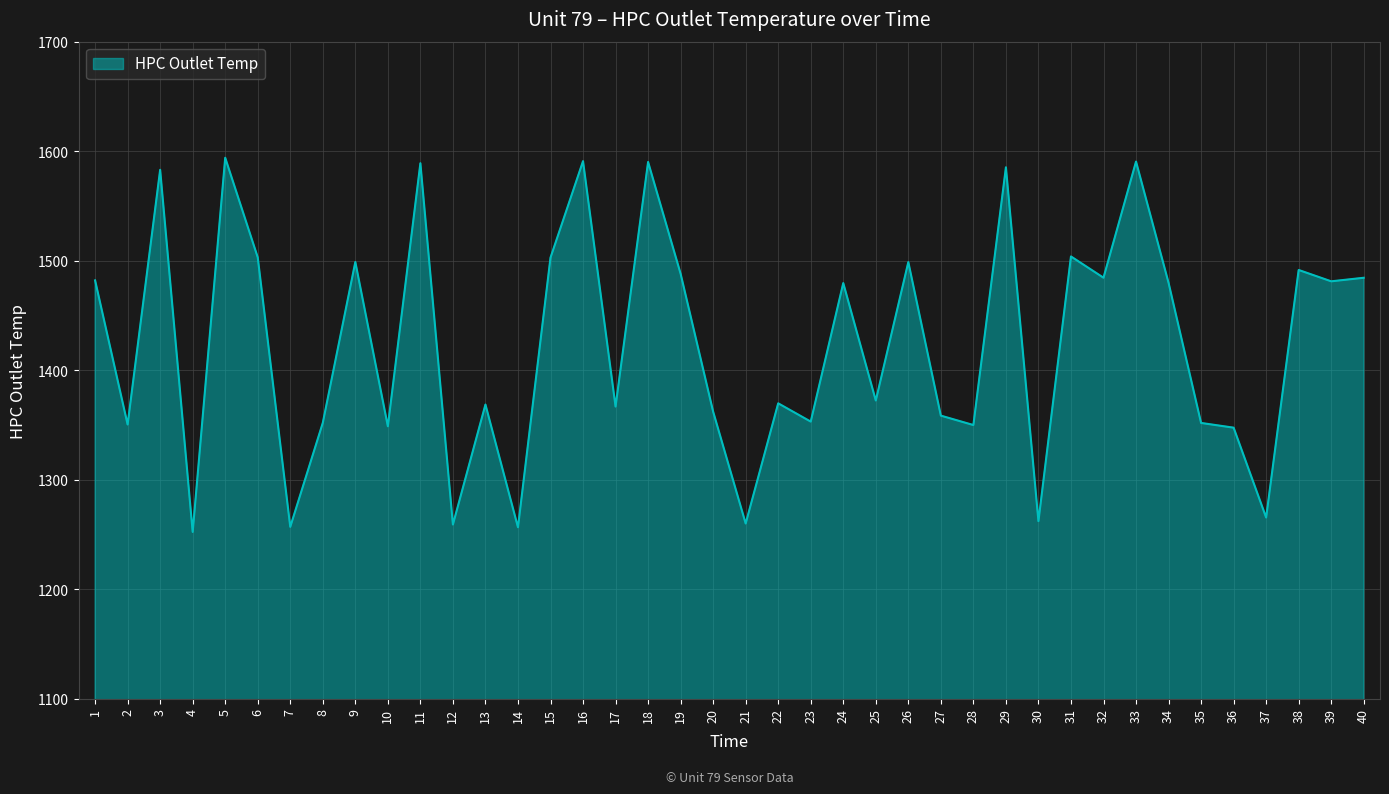

At which label does the data first exceed 1479?

1